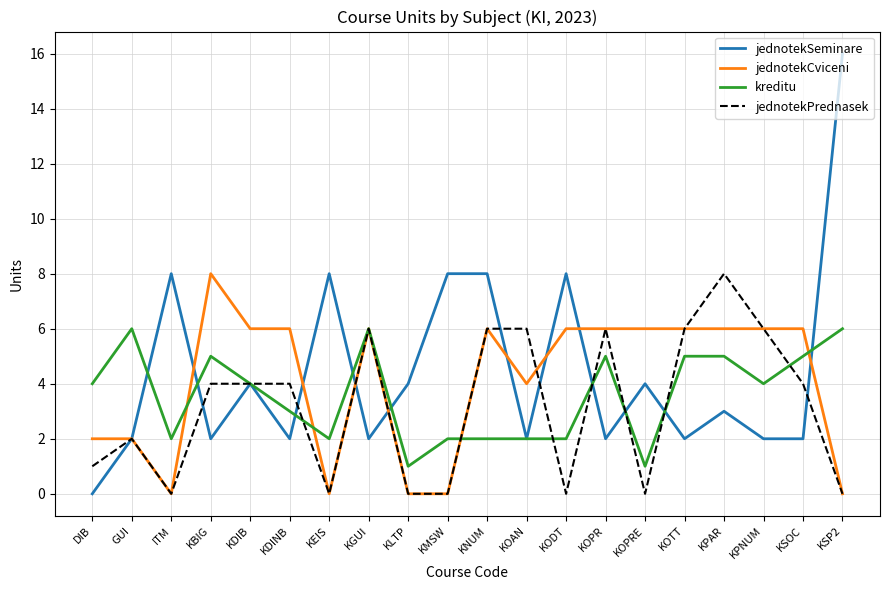

What position from the left is KDIB?

5